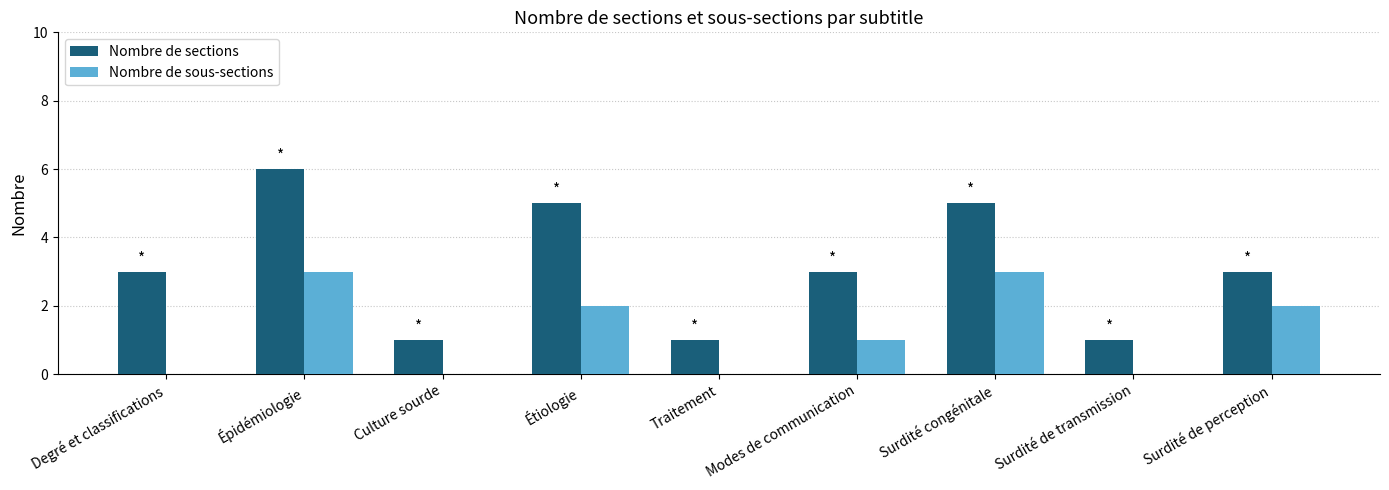

What is the difference between the Nombre de sections values at Culture sourde and Degré et classifications?

2